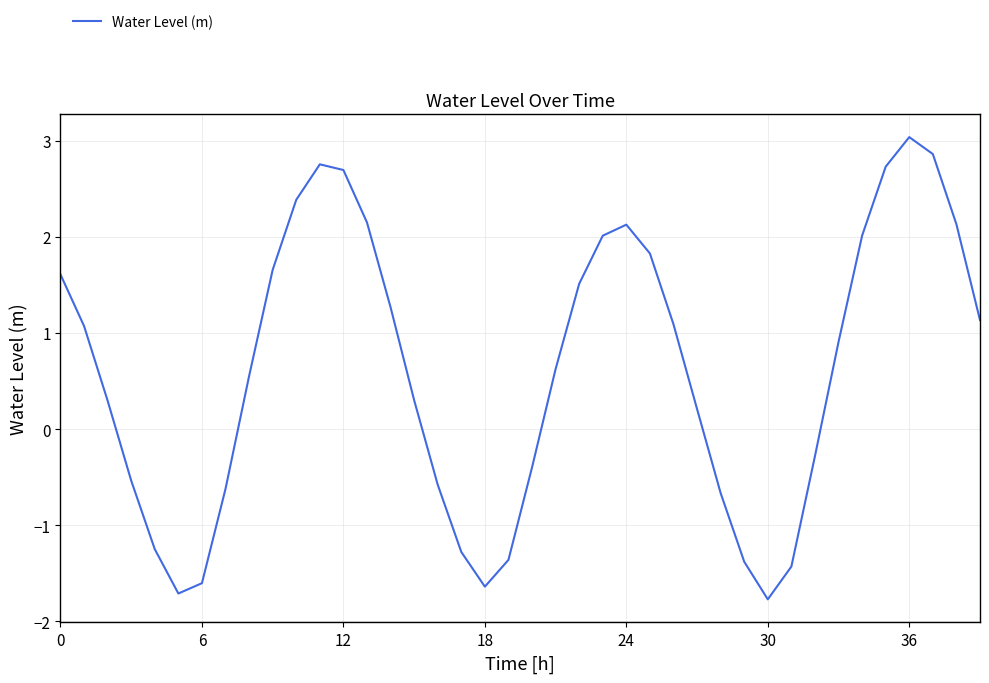

What is the difference between the maximum and minimum values?

4.8